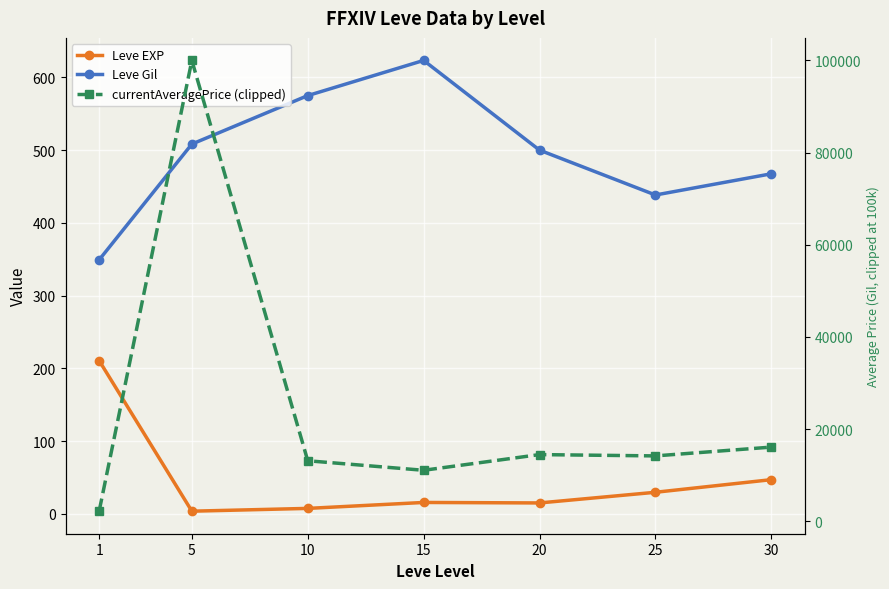

True or false: currentAveragePrice (clipped) has more than 1 interior local peaks.

True